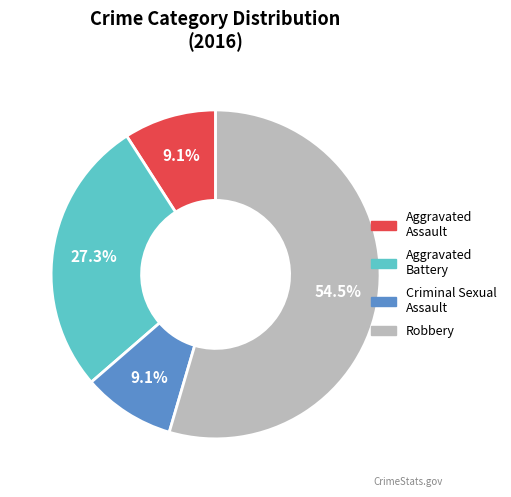

Is it true that Aggravated Battery is 19% of the pie?

False